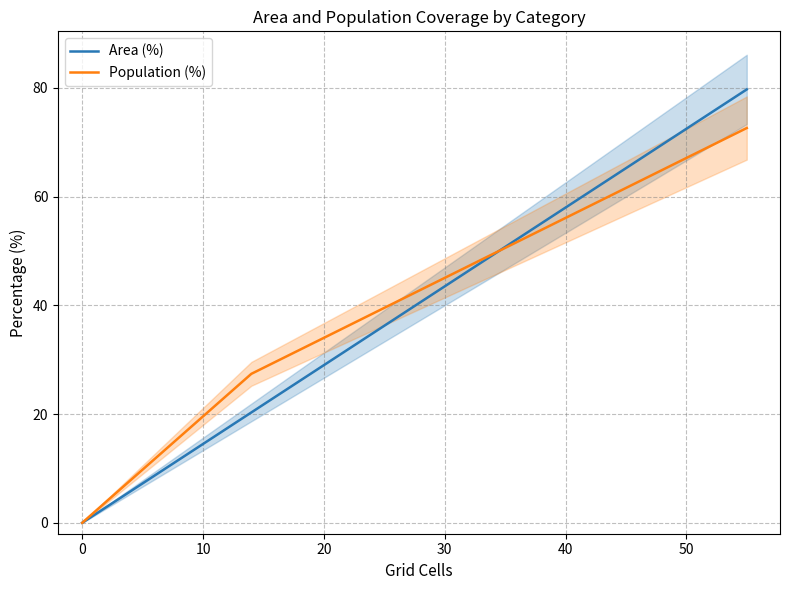

True or false: Population (%) and Area (%) intersect in this chart.

True